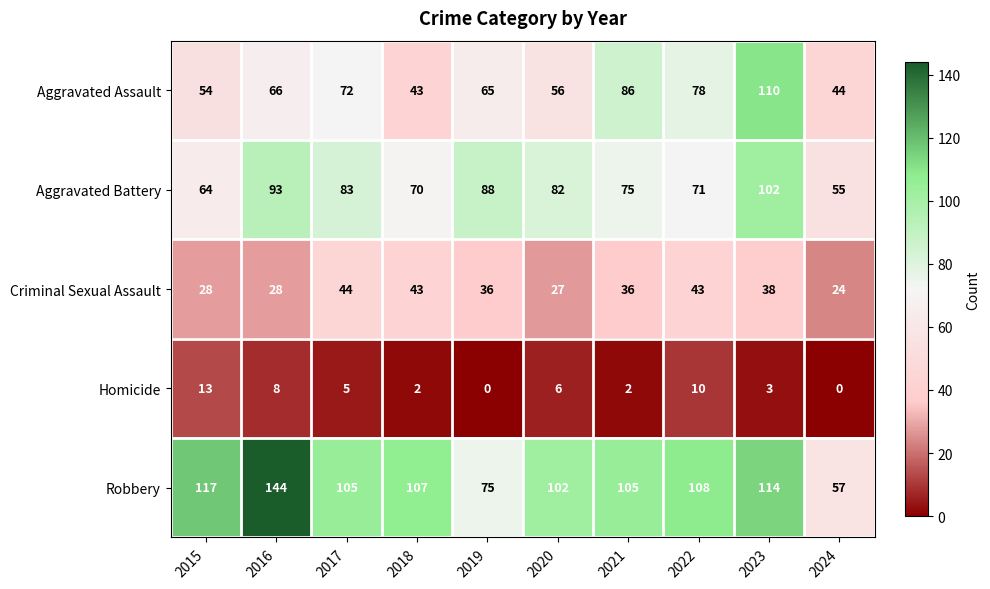

Which series has the widest spread of values?

Robbery